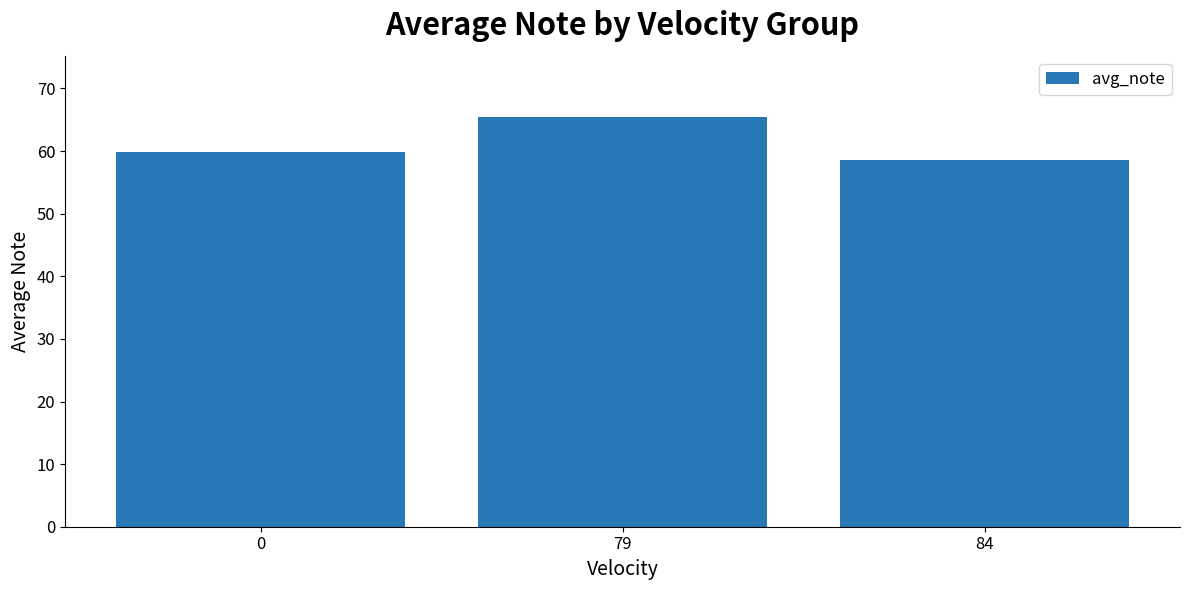

At which category does the chart reach its peak across all series?

79